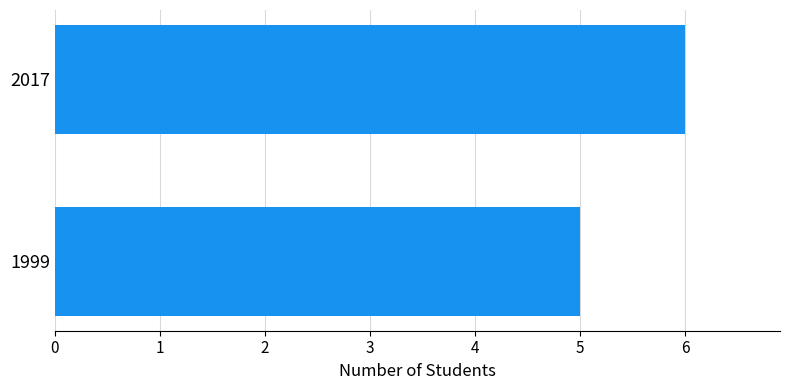

Reading top to bottom, list all the values displayed in this chart.

6	5